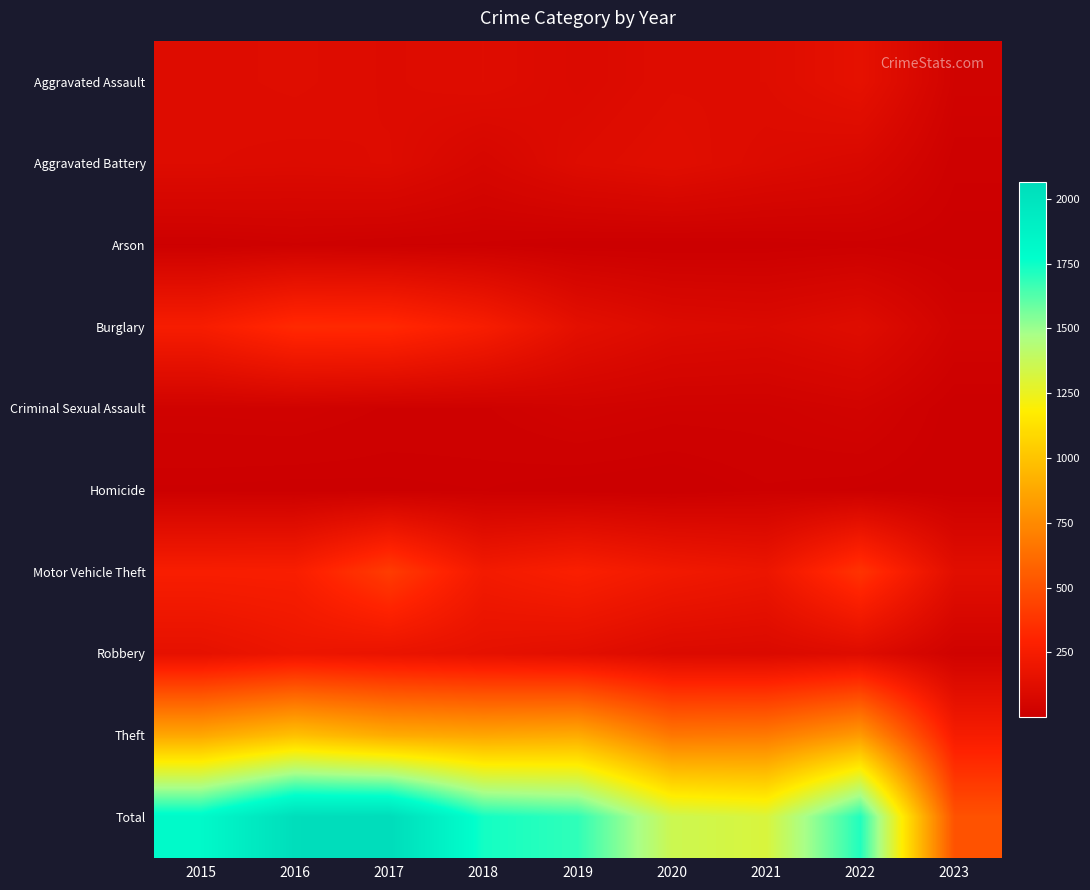

Which has a higher value, 2016 or 2019?

2016